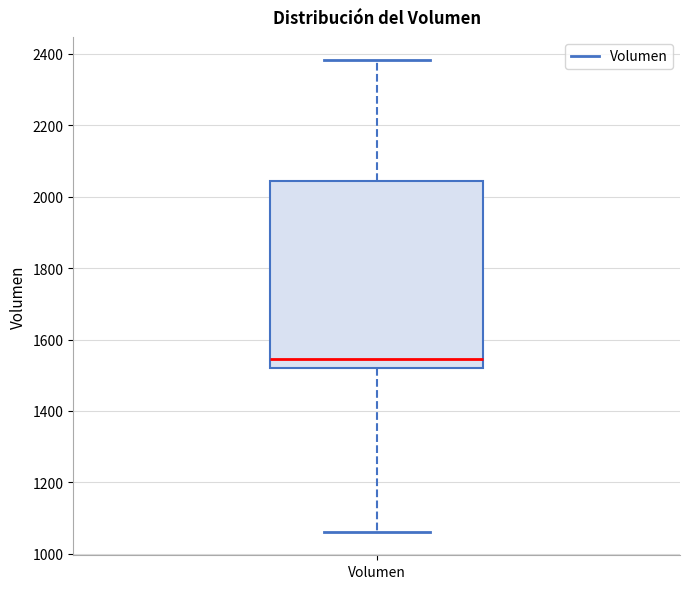

Read this box plot against the y-axis: the position of the median line, the range covered by the box, and the ends of both whiskers. The values are not printed on the chart, so give them approximately, as read against the axis.

median 1540, box 1520 to 2040, whiskers 1060 to 2380